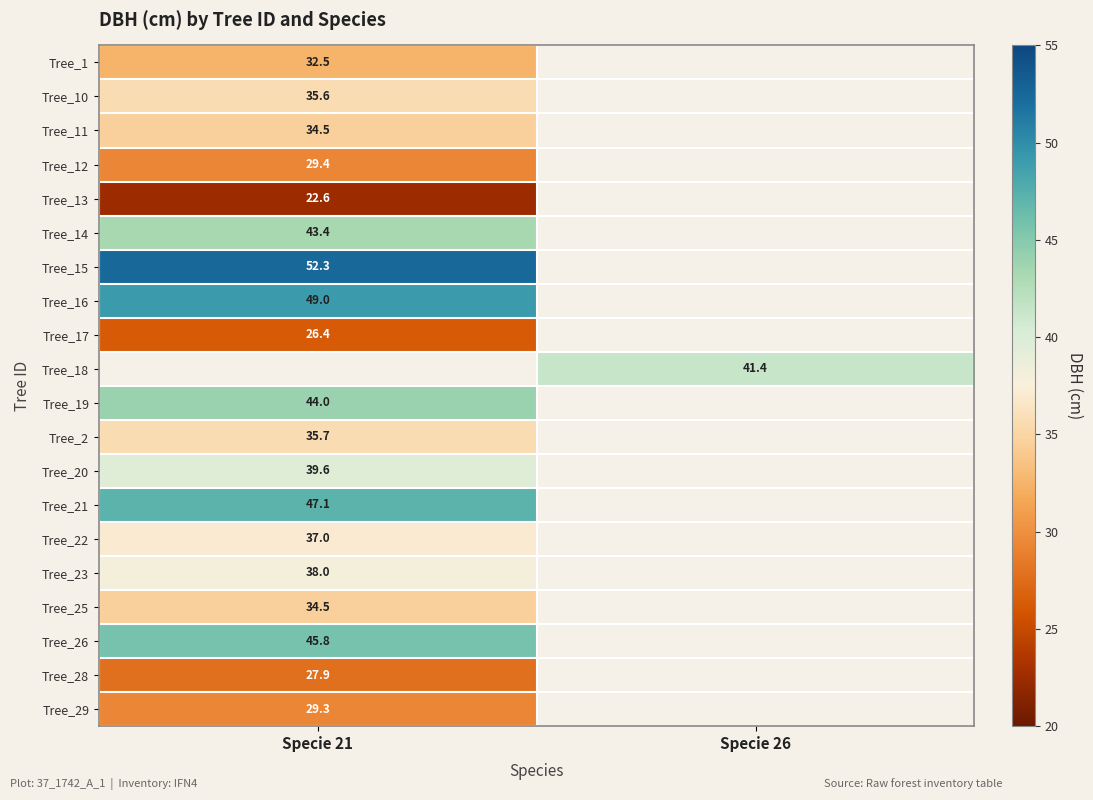

The Tree_25 series shows 34.5 at Specie 21. True or false?

True